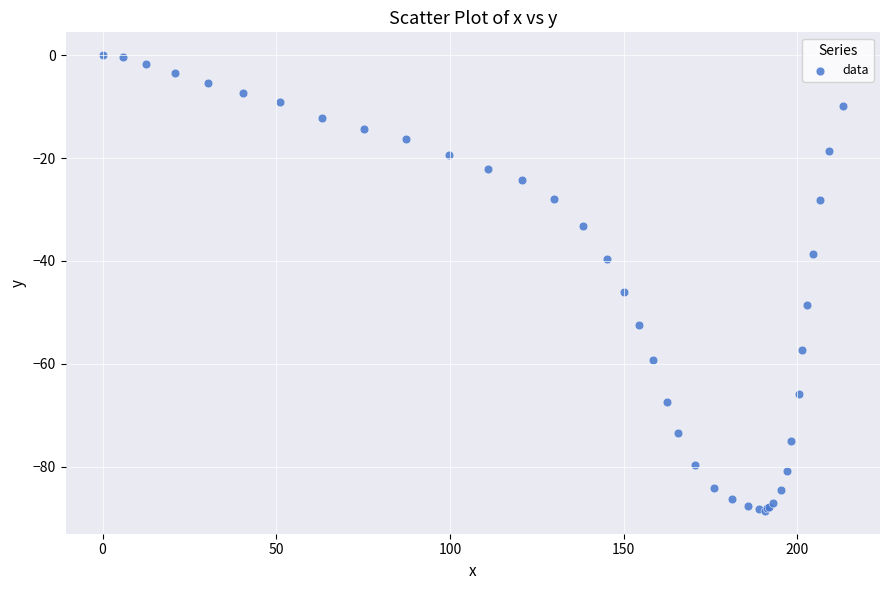

What Y value in the scatter plot is closest to -44?

-46.0